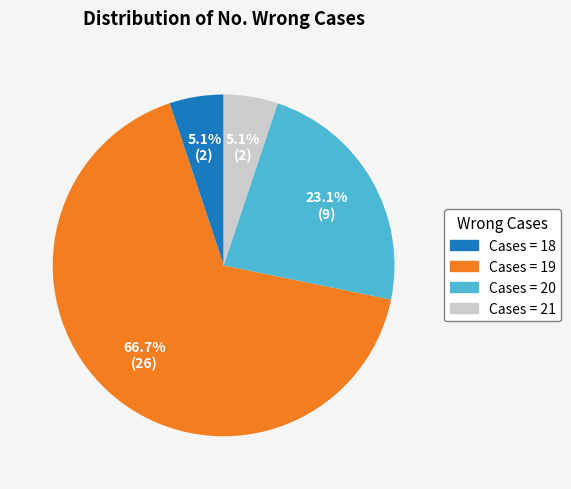

What is the ratio of the value at Cases = 20 to the value at Cases = 21?

4.5